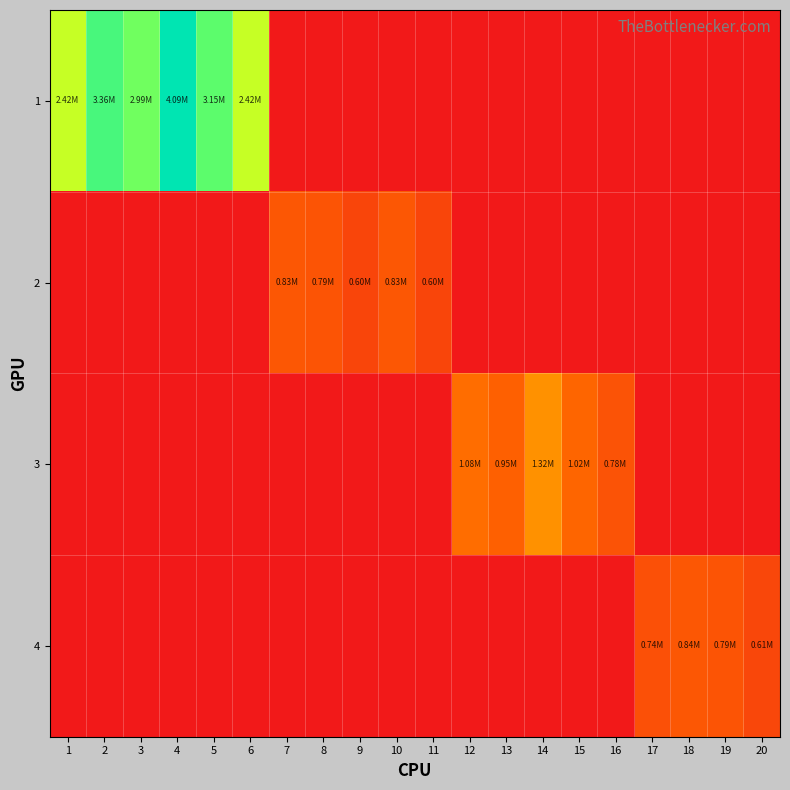

What is the total value across all series at 7?

834664.0